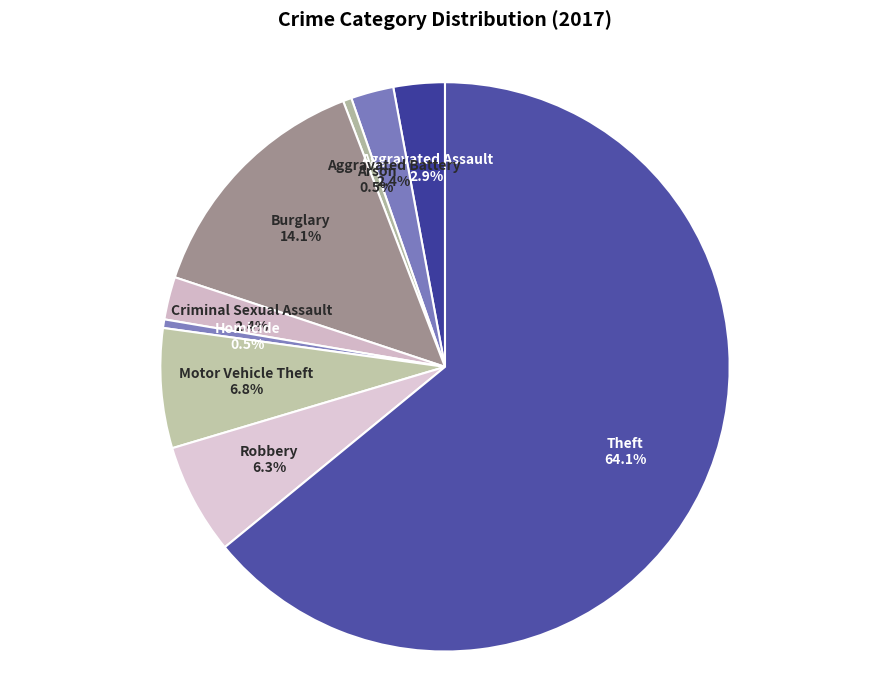

Which slice is the largest?

Theft